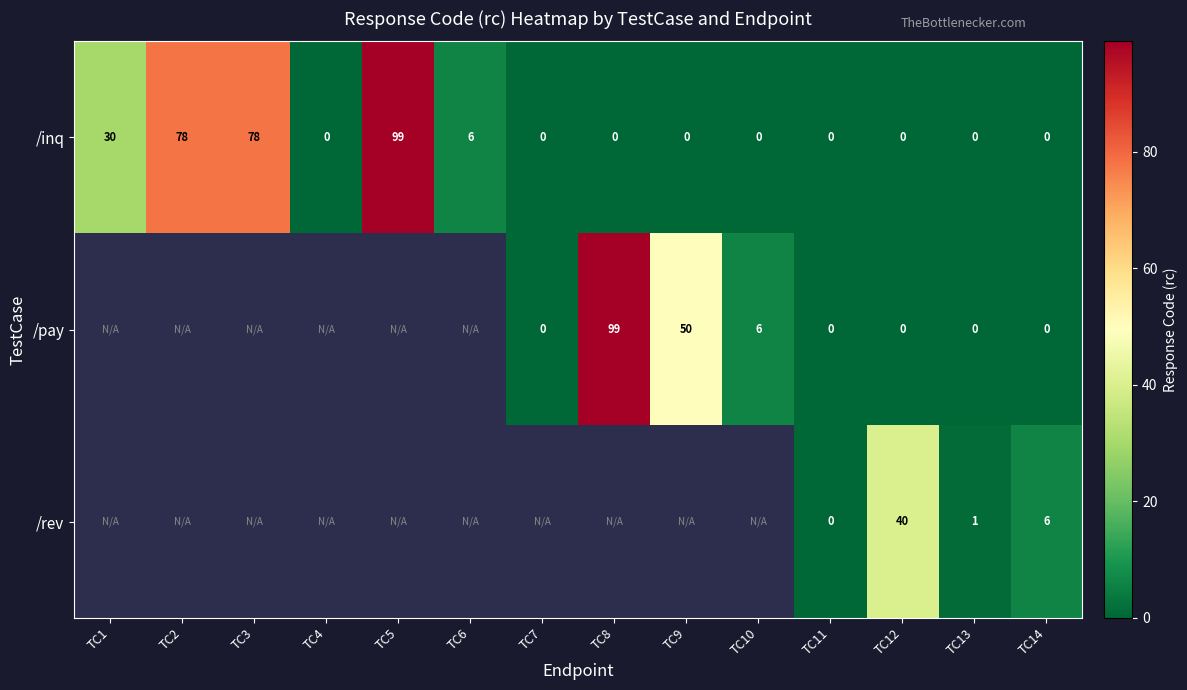

What is the sum of all /inq values?

291